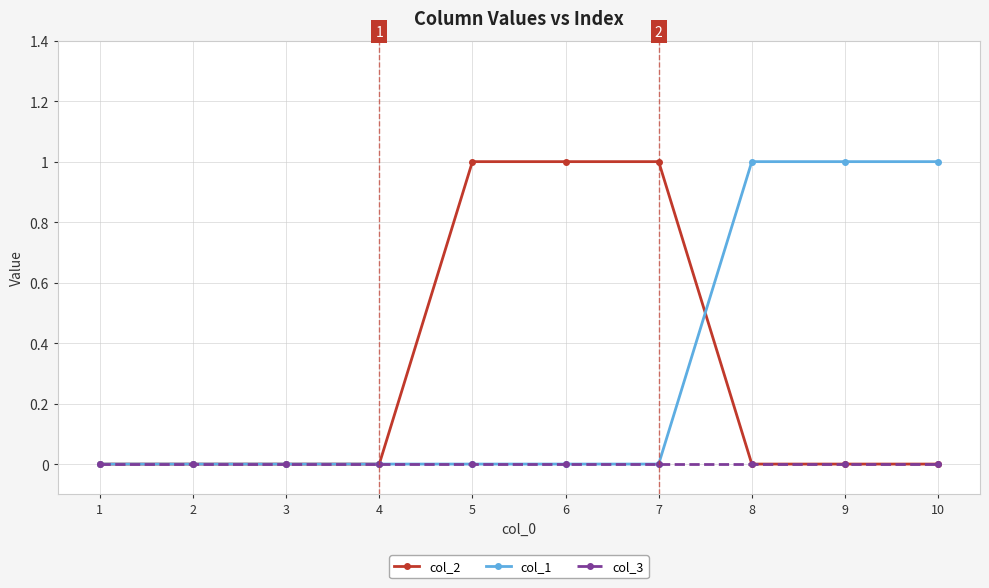

The col_1 series shows 0 at 6. True or false?

True